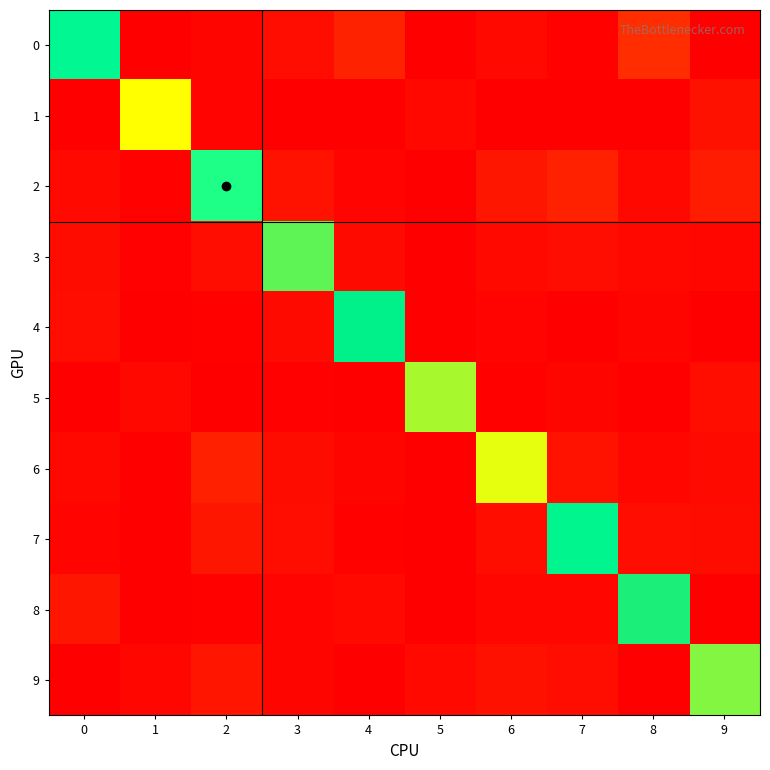

At which category is the sum across all series the highest?

9